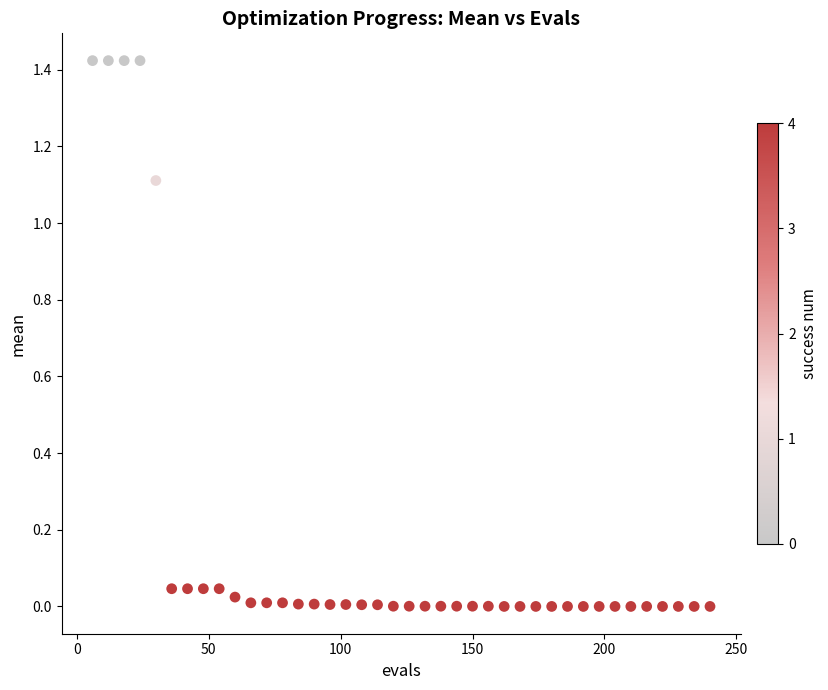

What is the range of X values (max minus min)?

234.0